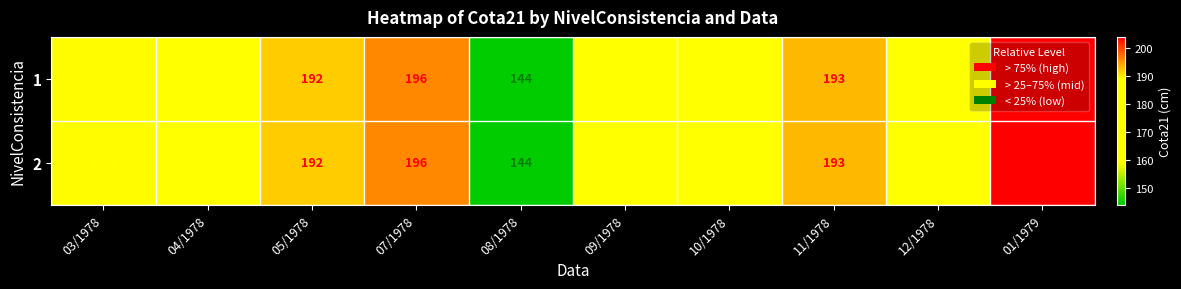

What is the approximate value of 1 at 04/1978, to the nearest 5?

170